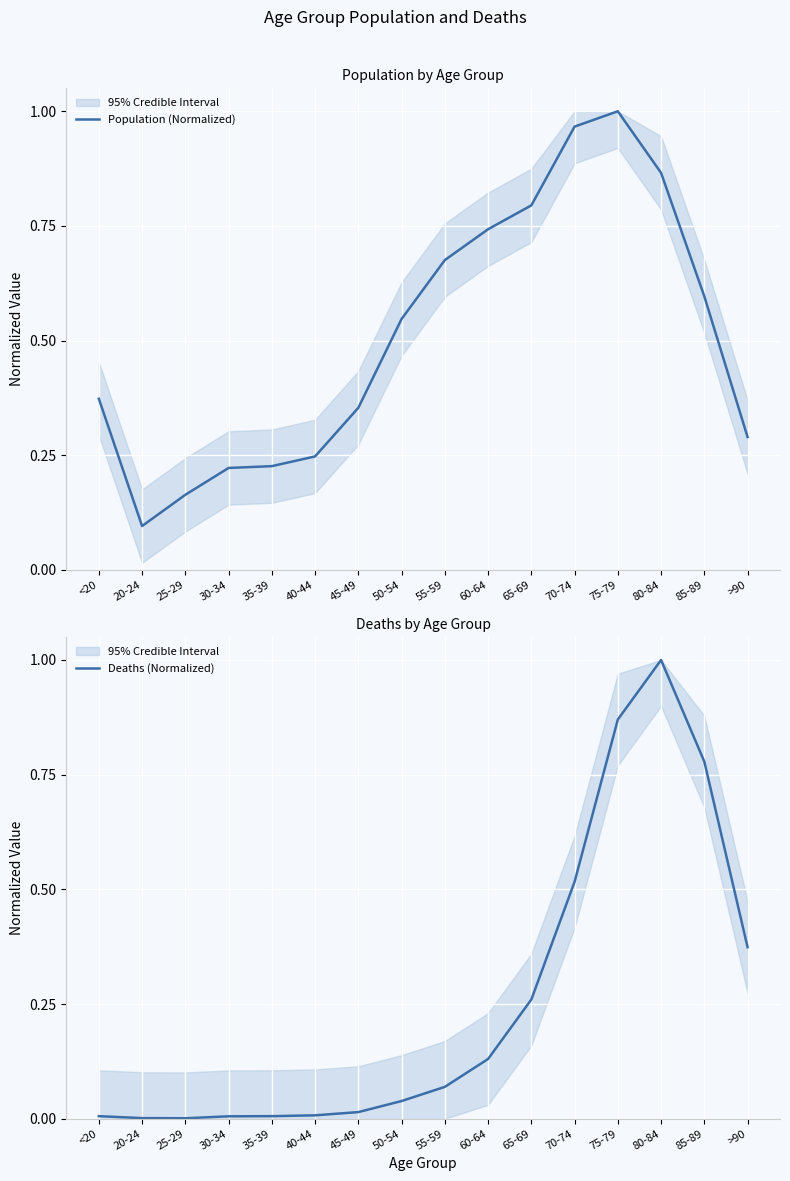

At which category does Population (Normalized) reach its first local valley?

20-24